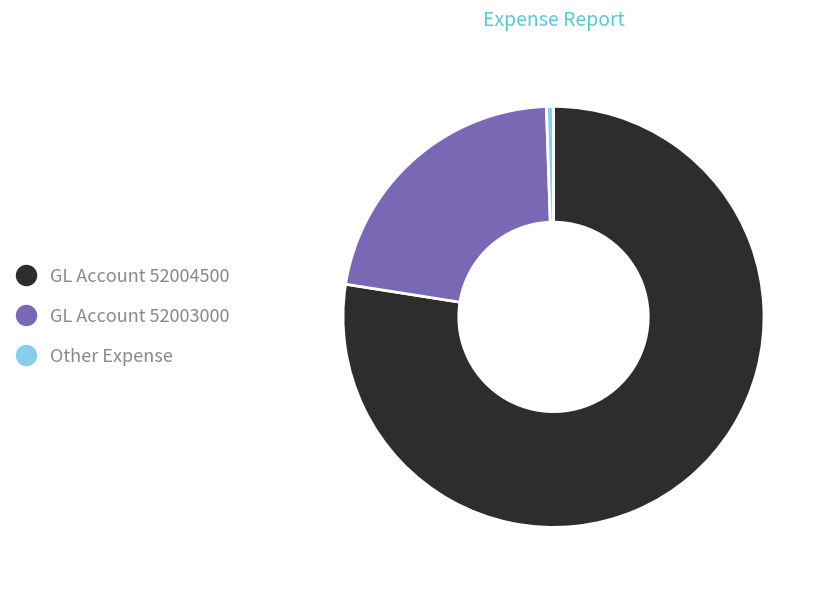

Count the number of slices in the pie.

3